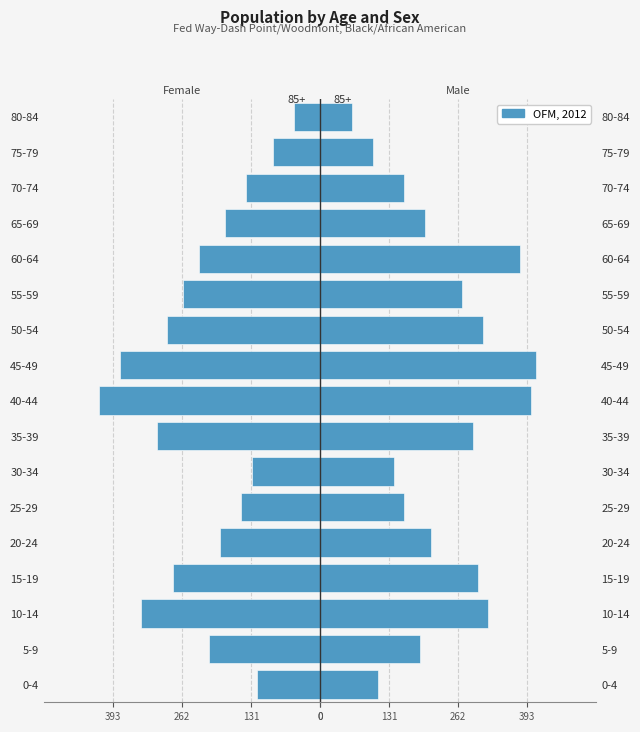

What is the difference between the maximum and second lowest values in the Male series?

310